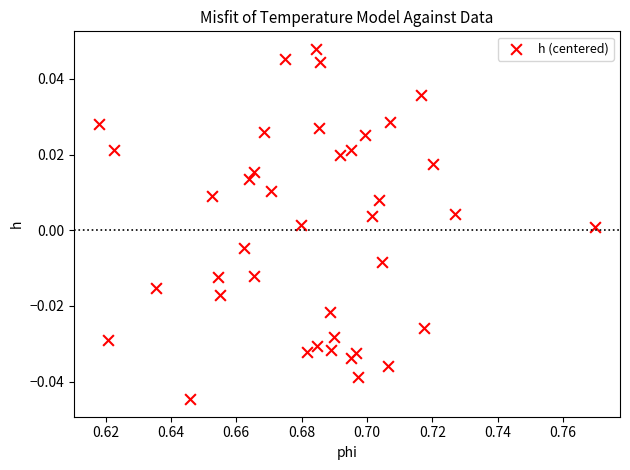

How many data points are displayed?

40